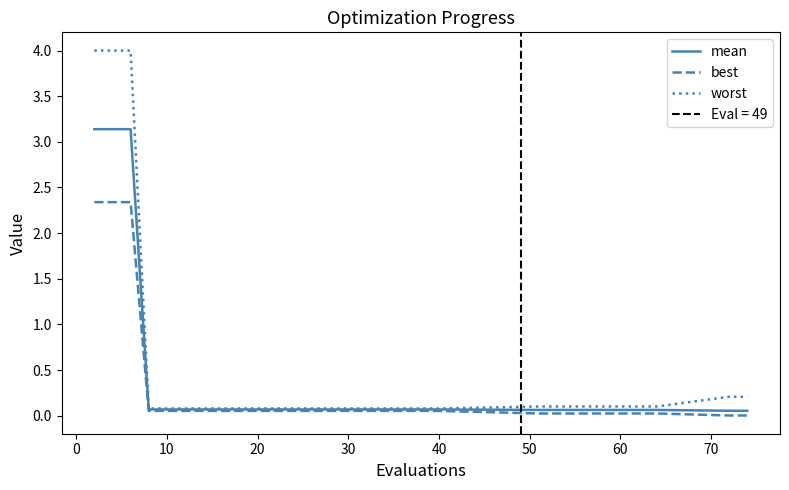

What is the lowest value of the mean series?

0.1